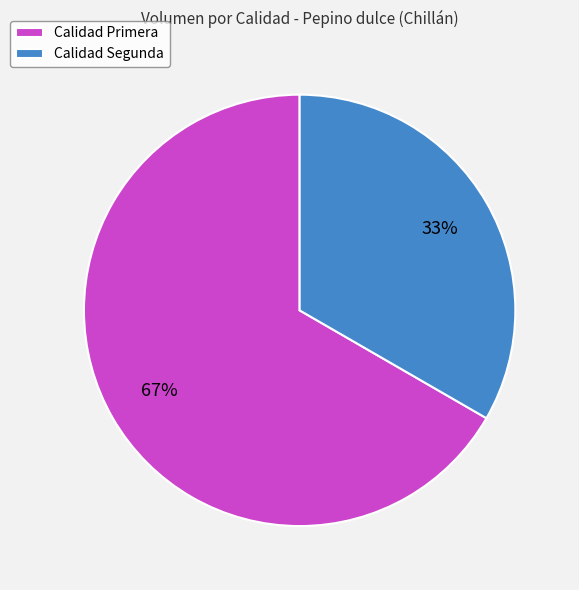

Which category has the smallest portion of the pie?

Calidad Segunda